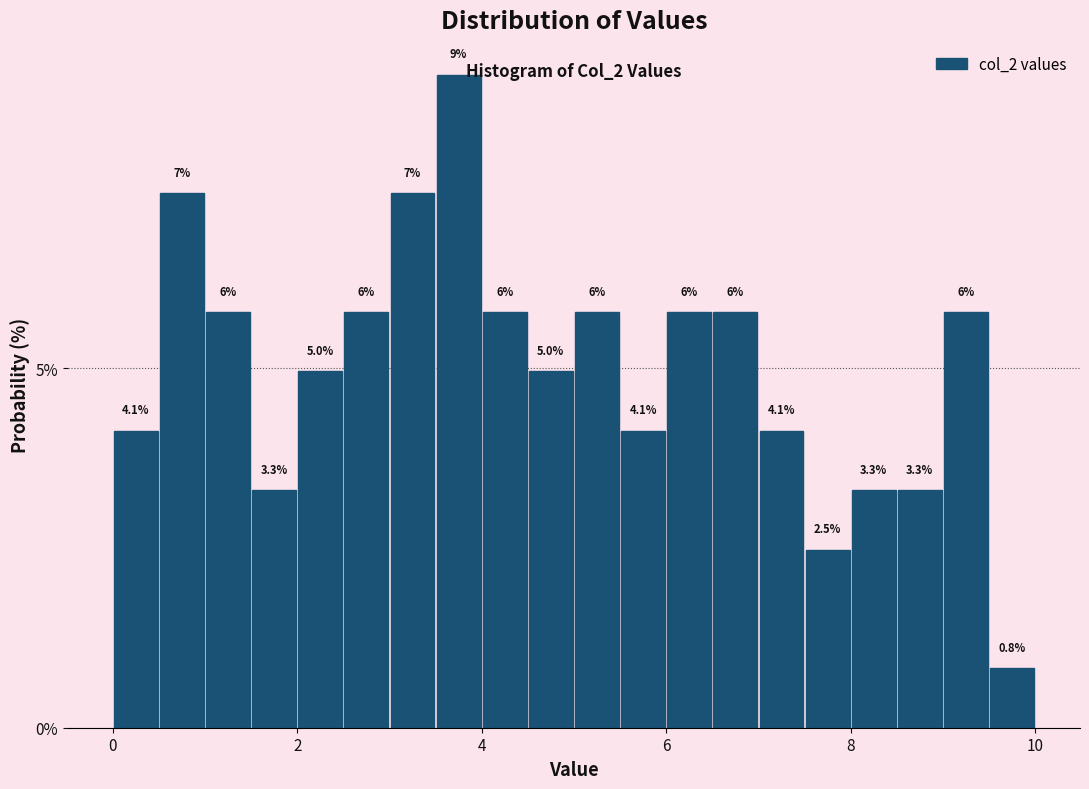

Read against the x-axis, roughly where is the centre of the tallest bar?

3.8